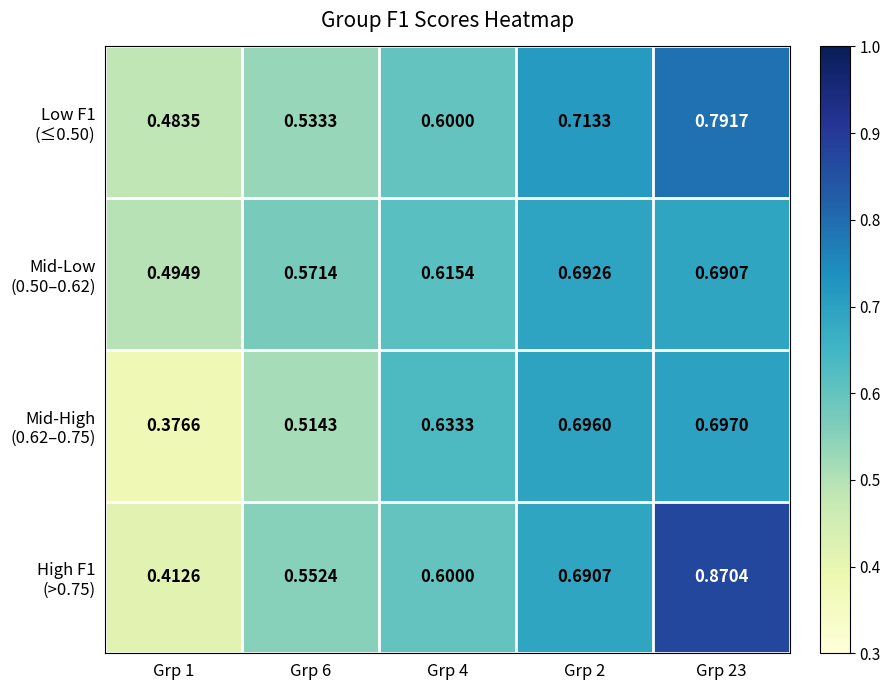

How many series are shown in this chart?

4